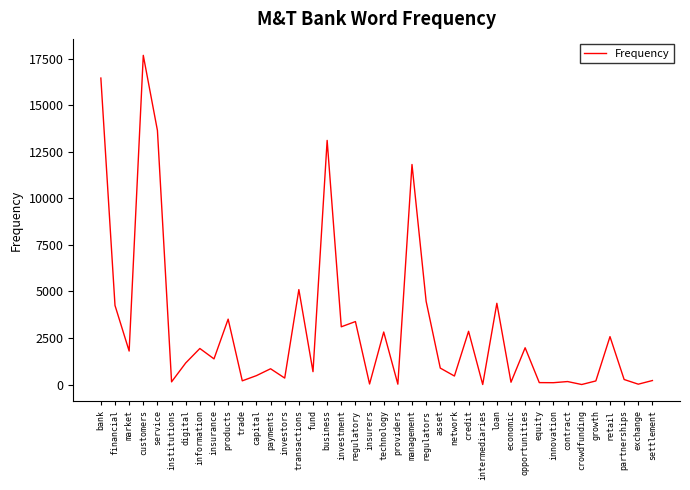

True or false: the data shows 882 at asset.

True